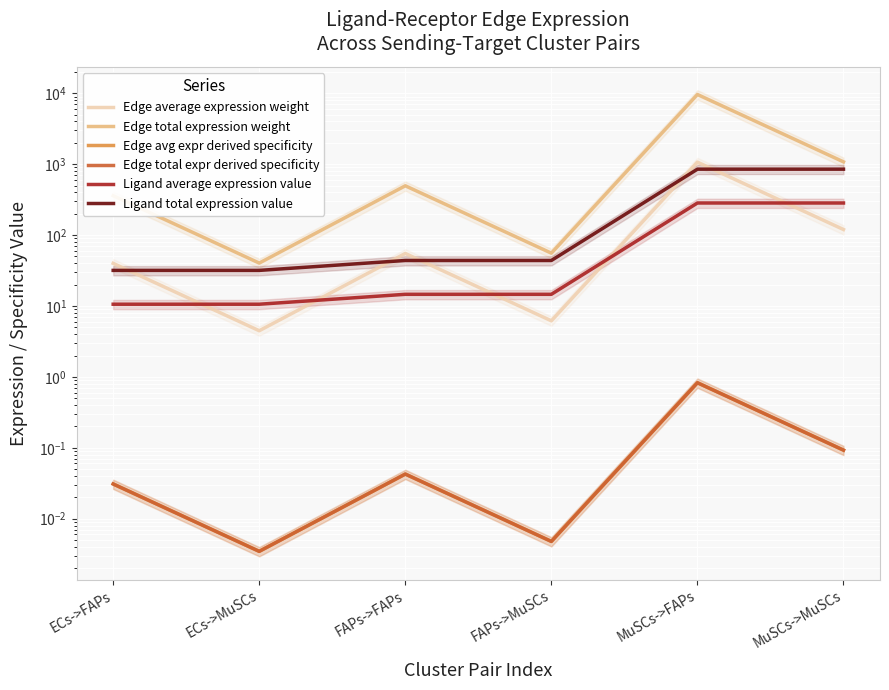

Is the value of Ligand total expression value at FAPs->MuSCs greater than the value of Edge avg expr derived specificity at MuSCs->MuSCs?

Yes